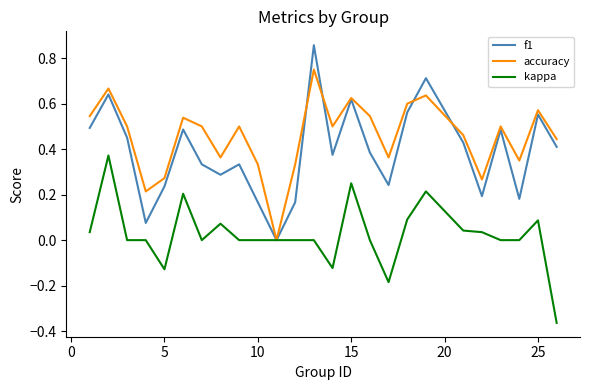

List the series in order of their overall mean, highest first.

accuracy, f1, kappa